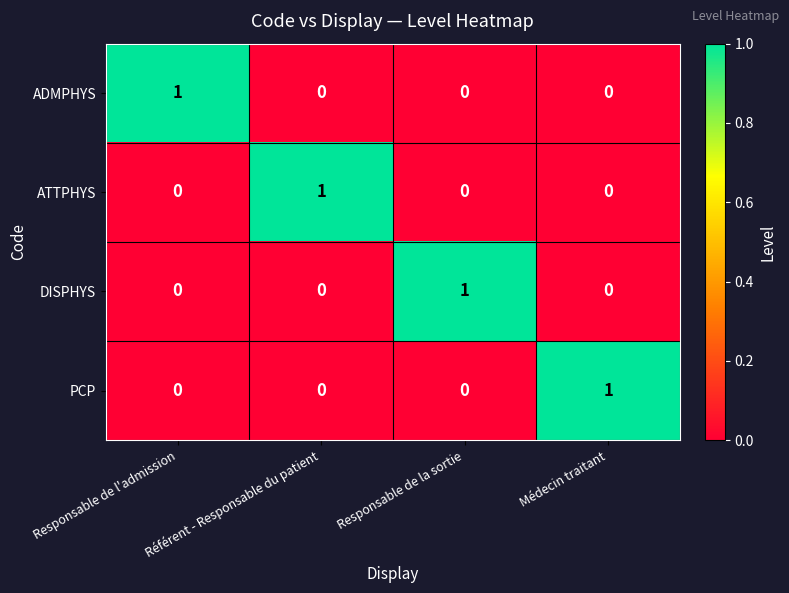

Count the ADMPHYS values in the range 0 to 1.

4